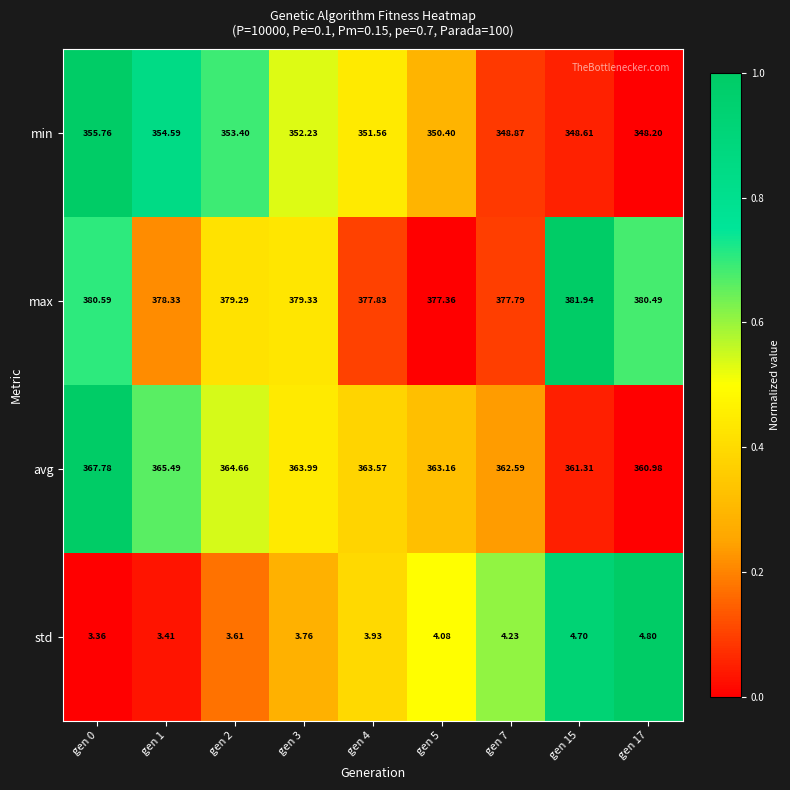

Which series has the largest range (max minus min)?

min